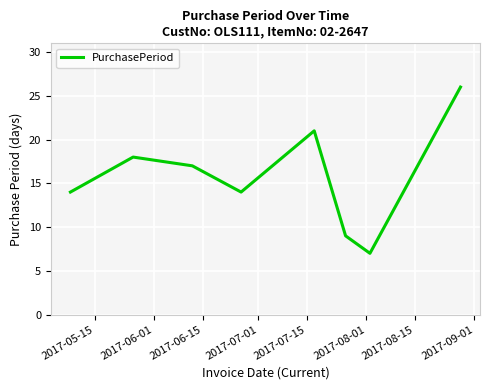

How many interior local valleys (lower than both neighbors) does the data have?

2